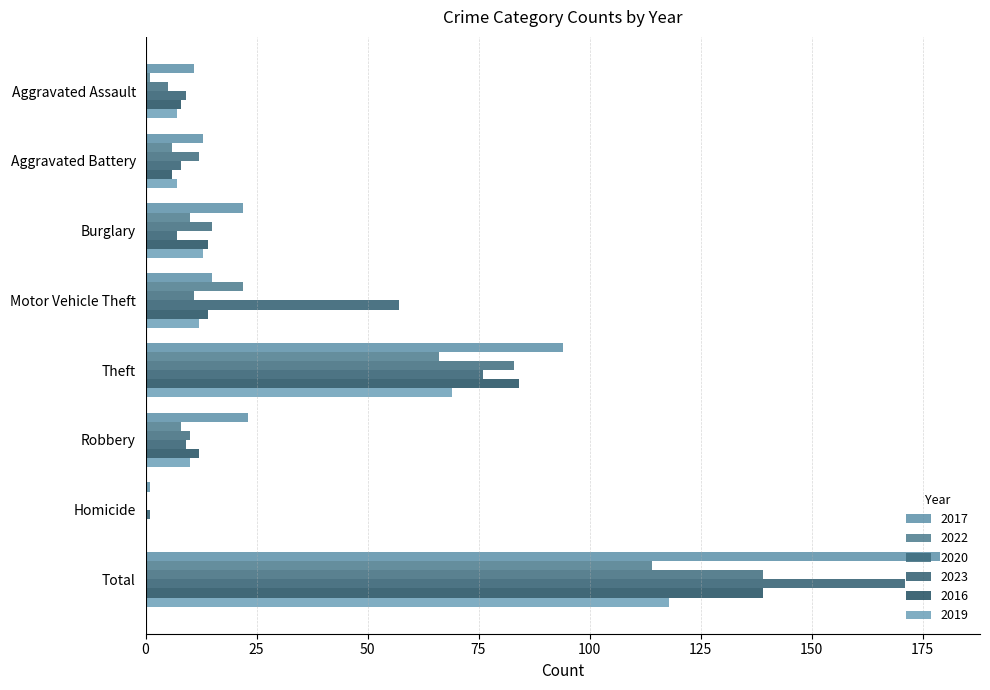

What is the label of the 7th bar from the right?

Aggravated Battery